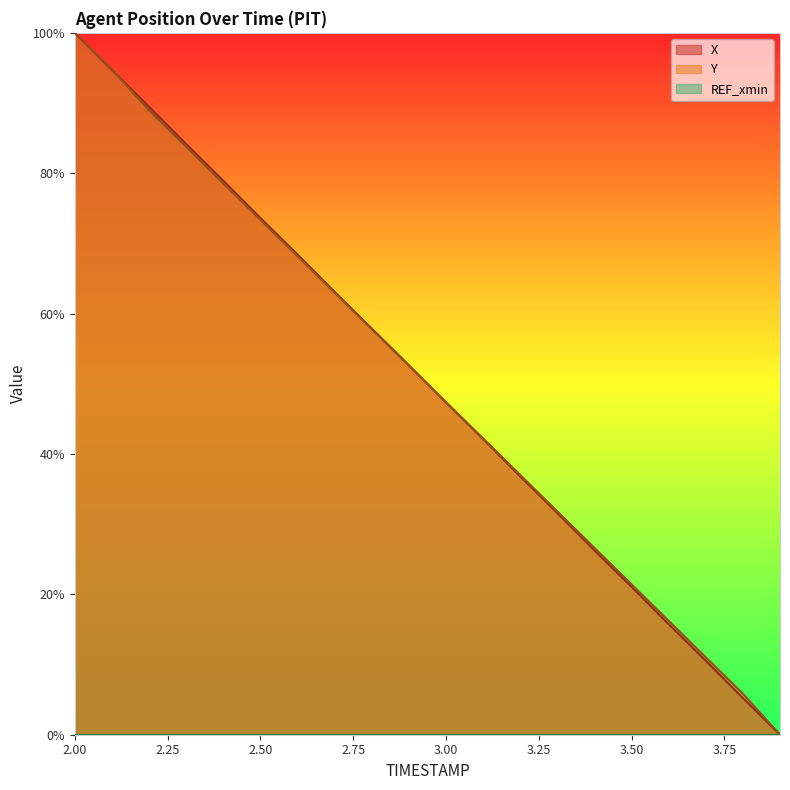

What is the difference between the maximum and minimum values in the X series?

100.0